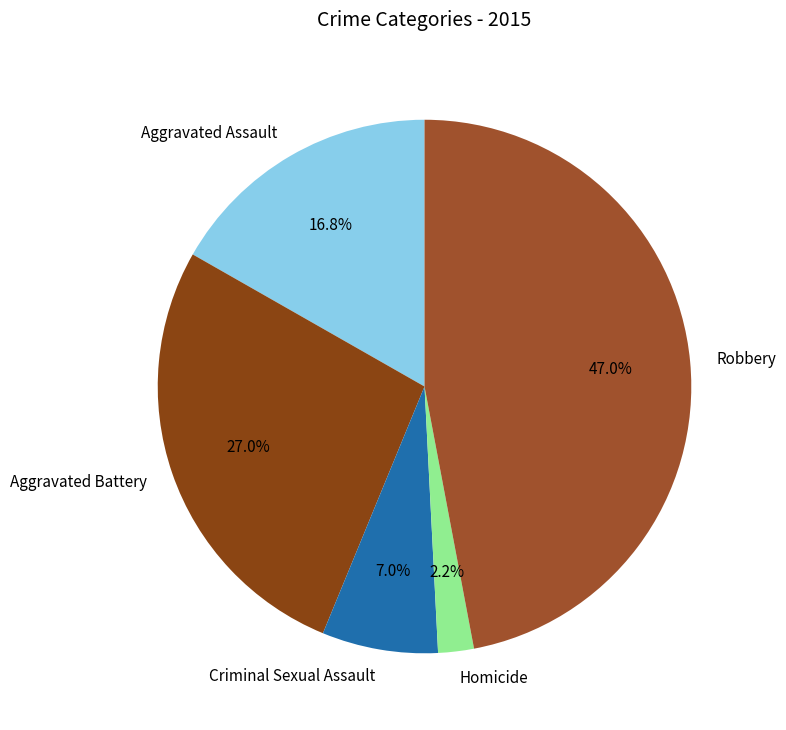

Which has a higher value, Aggravated Battery or Homicide?

Aggravated Battery